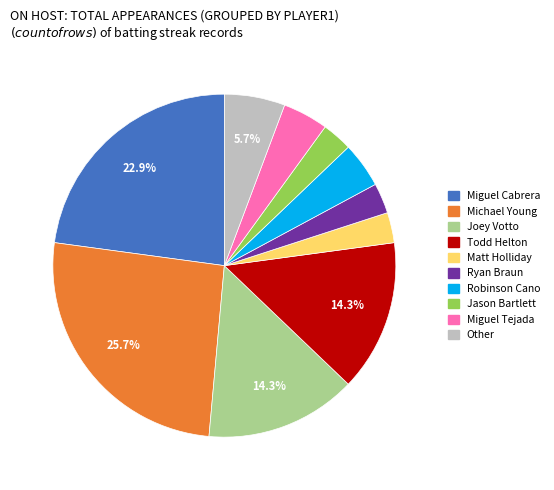

How many slices are in this pie chart?

10